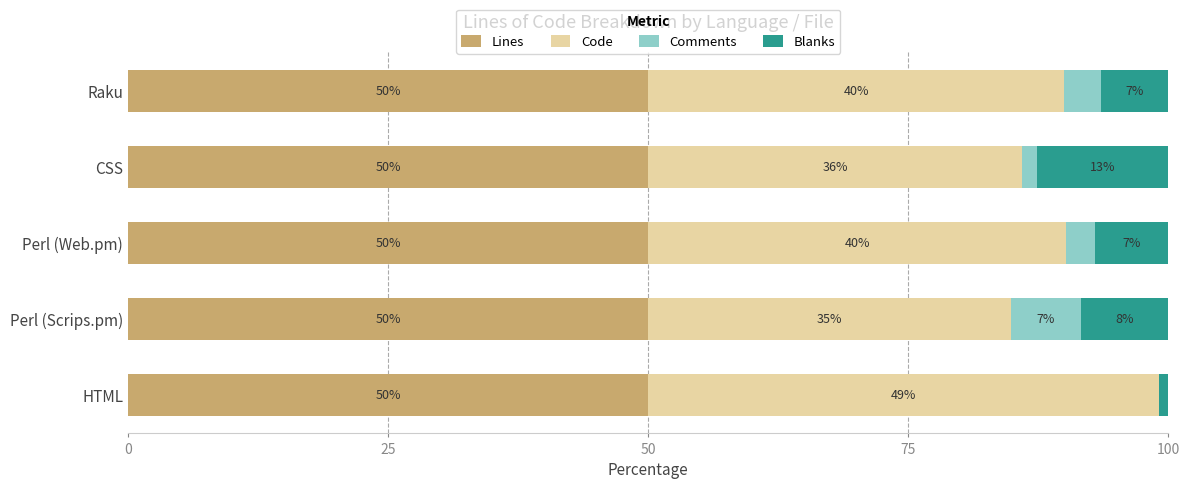

The Lines series shows 50.0 at HTML. True or false?

True